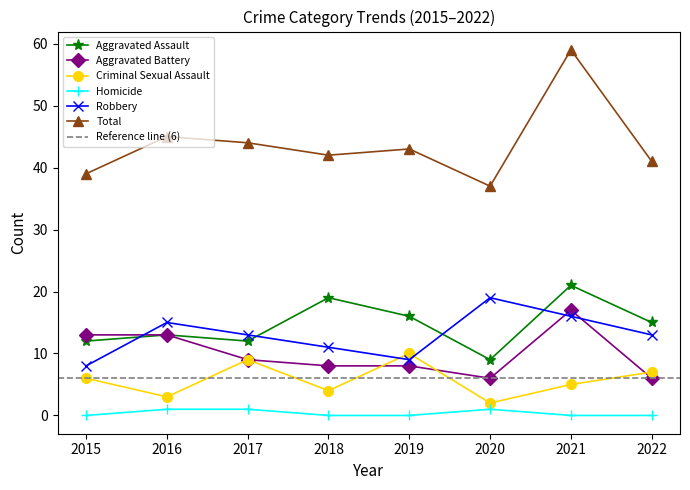

List the labels in order of Aggravated Battery value, smallest first.

2020, 2022, 2018, 2019, 2017, 2015, 2016, 2021